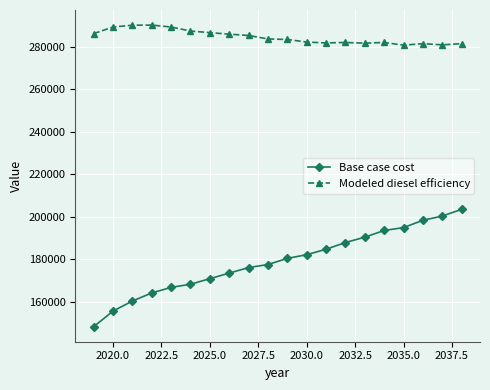

Which series has the widest spread of values?

Base case cost